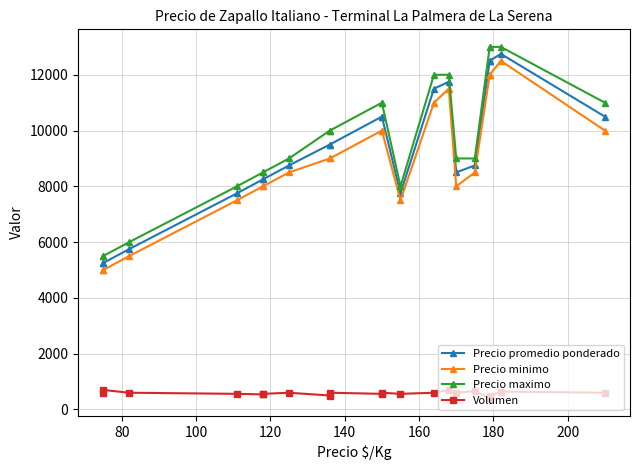

What is the average value of the Volumen series?

583